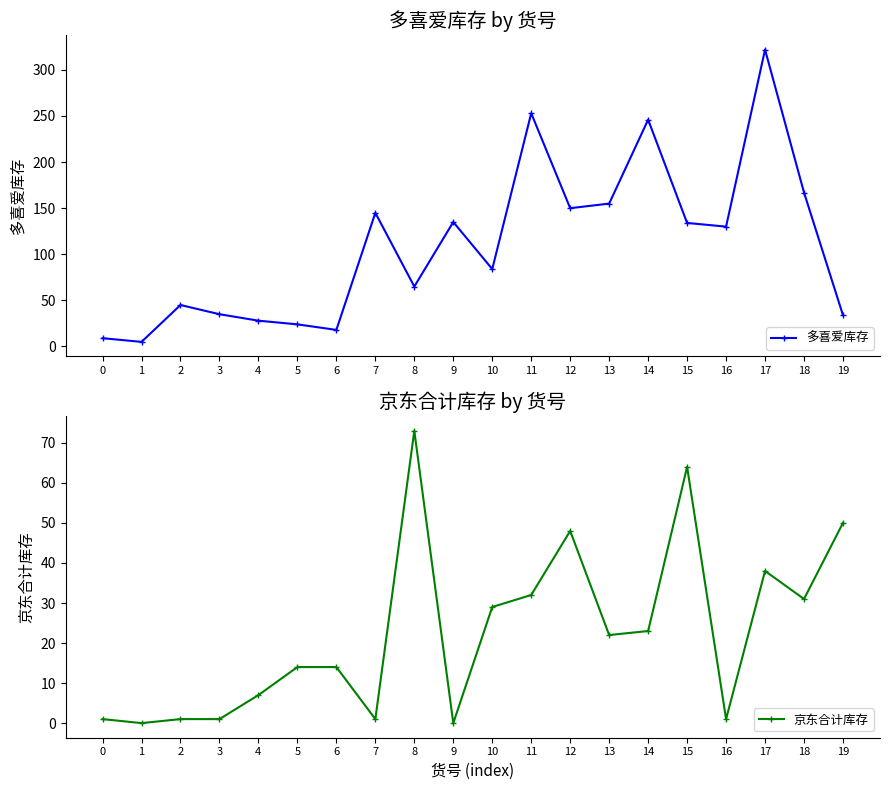

Does the chart display data point markers on the line(s)?

Yes